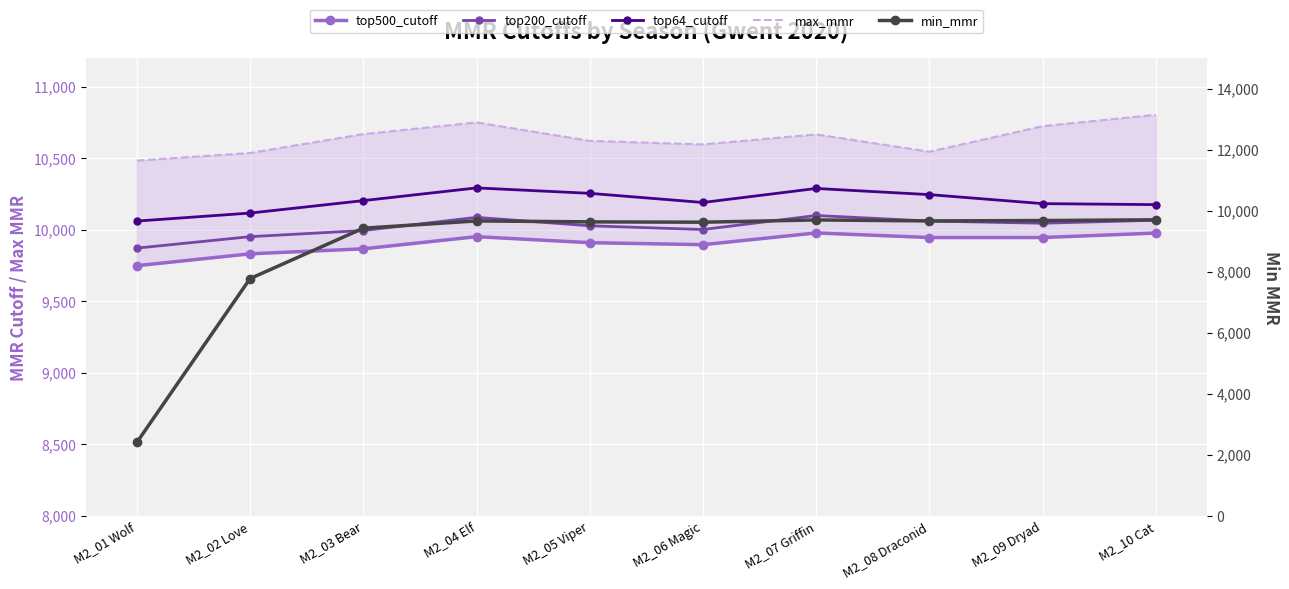

What is the difference between the second highest and minimum values in the min_mmr series?

7291